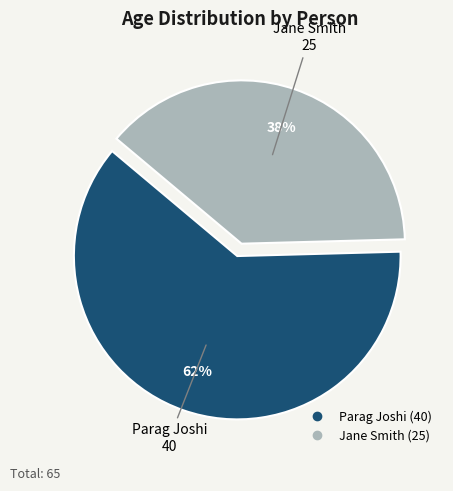

Is there a majority slice in this chart?

Yes